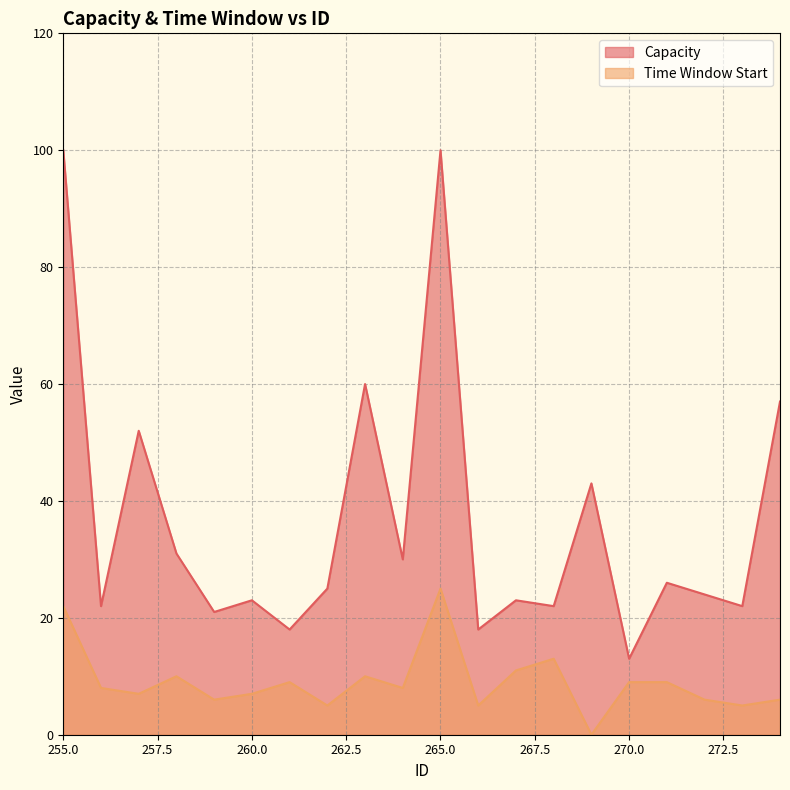

Reading left to right, extract all data points from this chart.

Capacity: 100	22	52	31	21	23	18	25	60	30	100	18	23	22	43	13	26	24	22	57
Time Window Start: 22	8	7	10	6	7	9	5	10	8	25	5	11	13	0	9	9	6	5	6